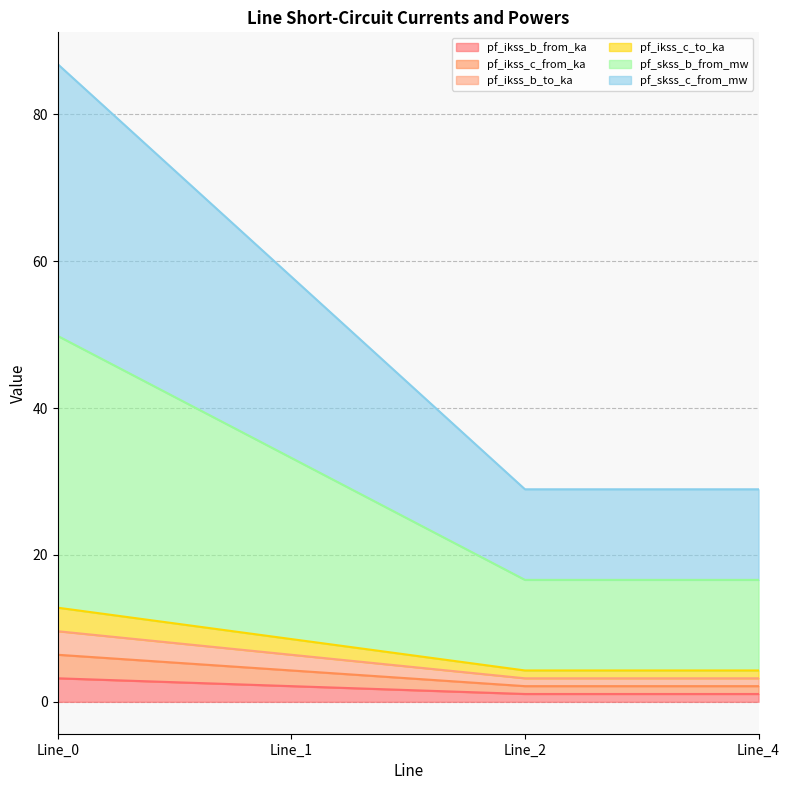

True or false: pf_skss_c_from_mw has a value of 81.3 at Line_0.

False